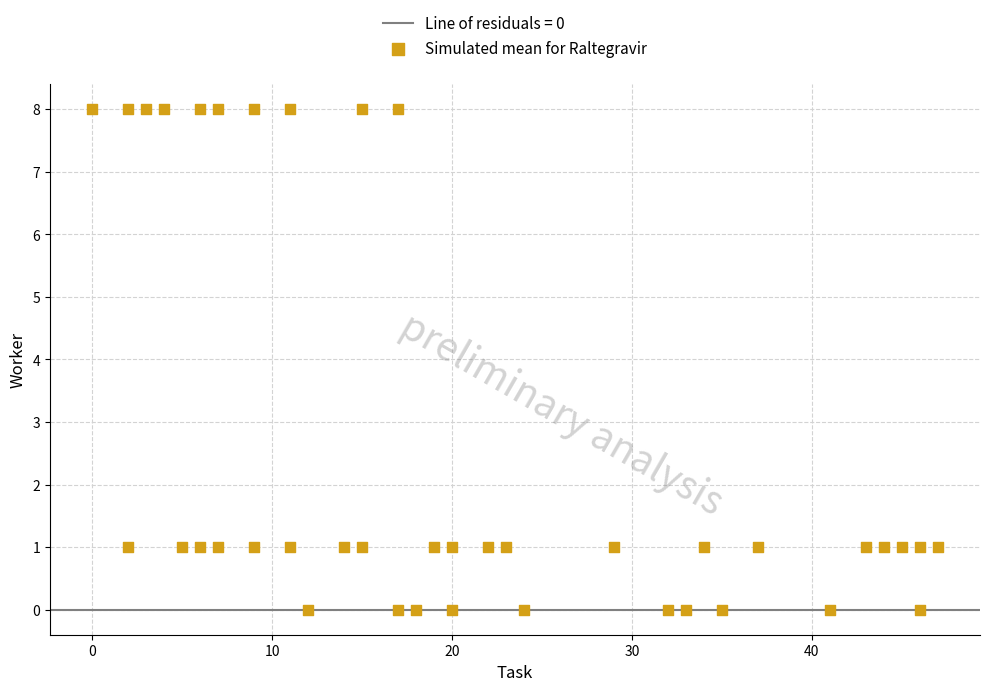

What is the range of Y values (max minus min)?

8